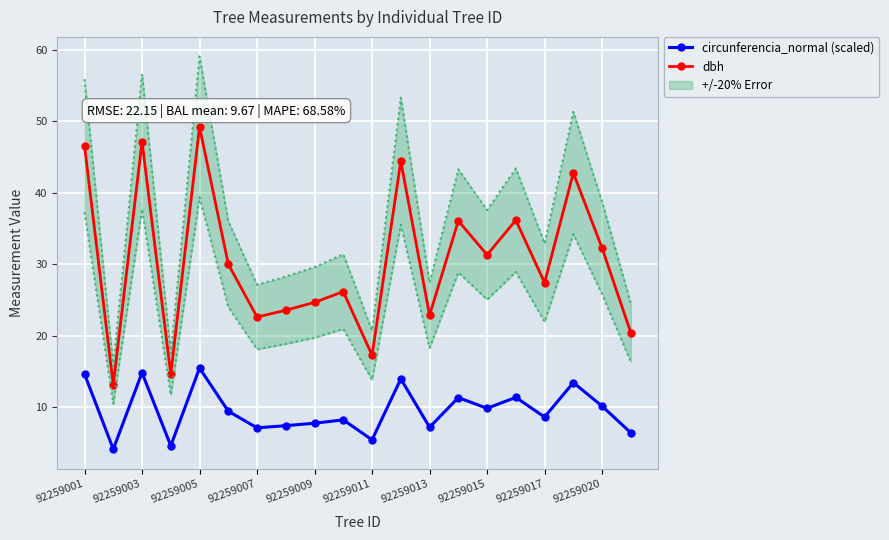

What is the minimum value shown in the chart?

4.1